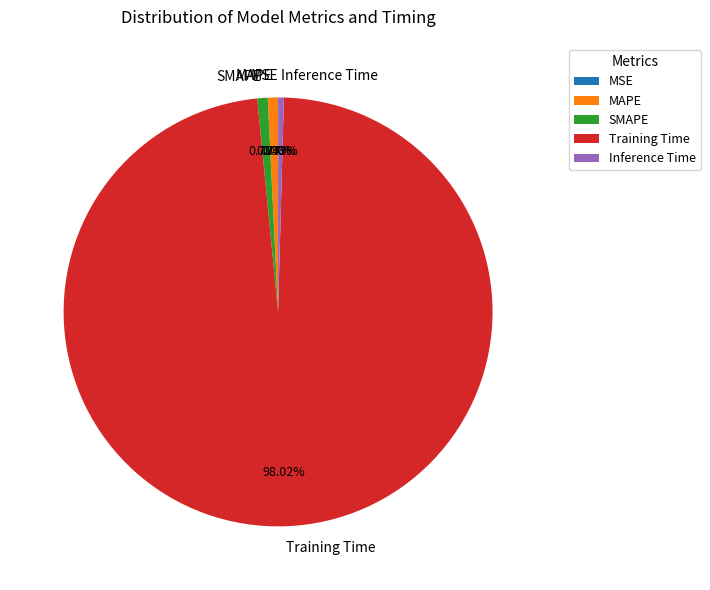

Do Training Time and SMAPE together represent more than half of the pie?

Yes